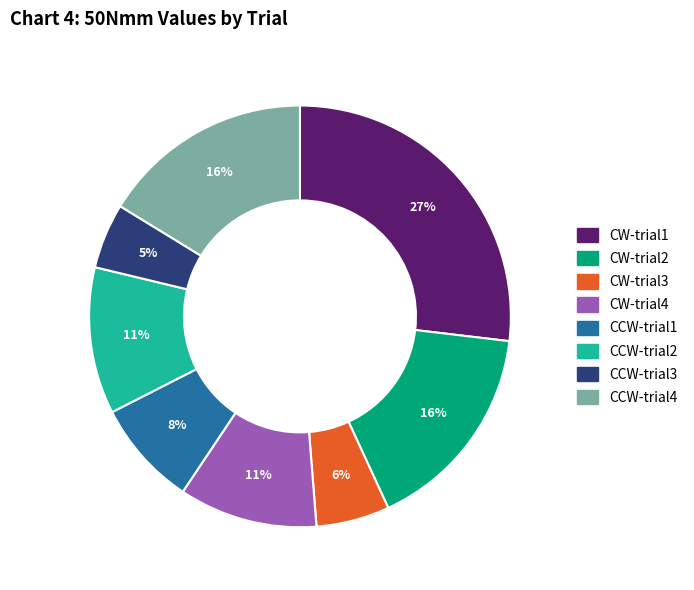

Which category has the smallest portion of the pie?

CCW-trial3